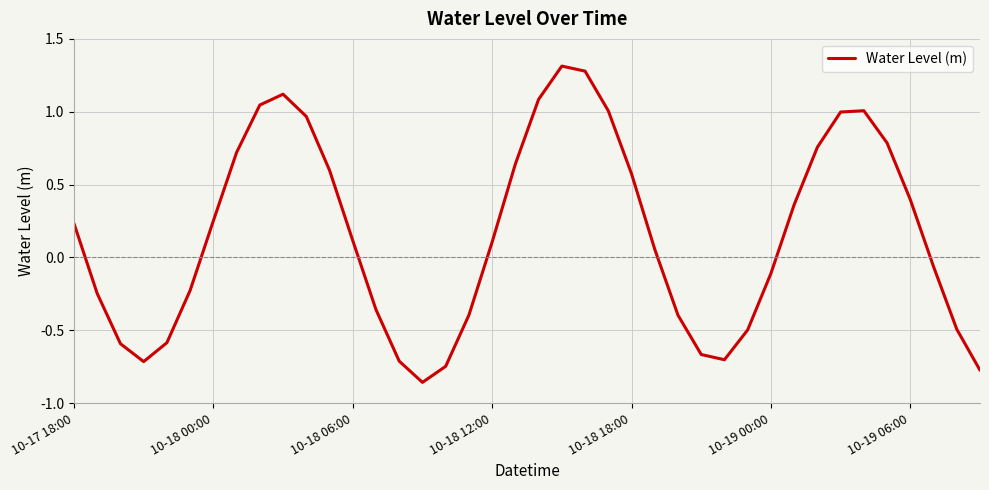

Is this an area chart (filled region under the line)?

No